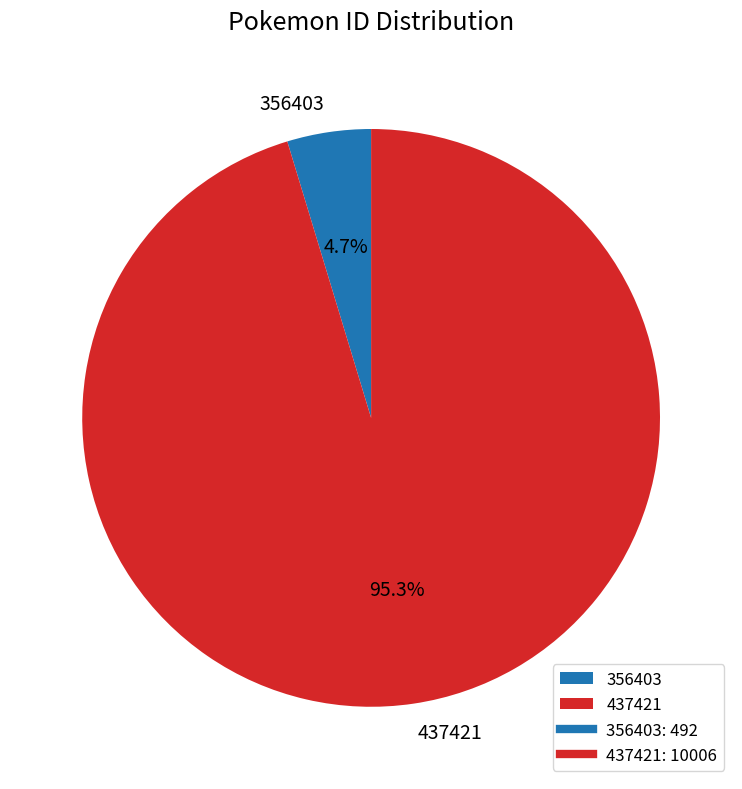

Is there any slice that represents more than half of the pie?

Yes